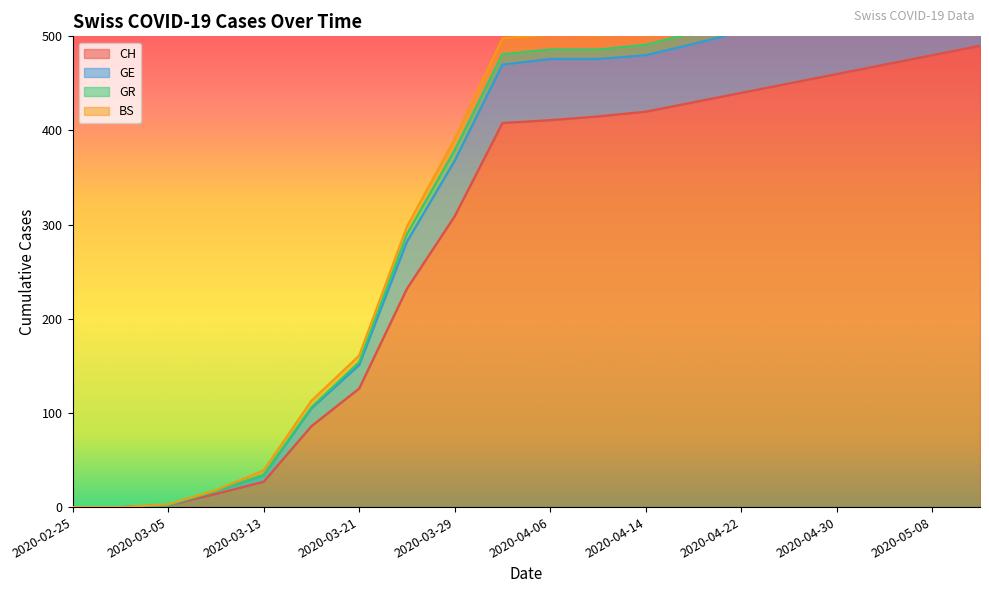

True or false: CH has a value of 415 at 2020-04-10.

True